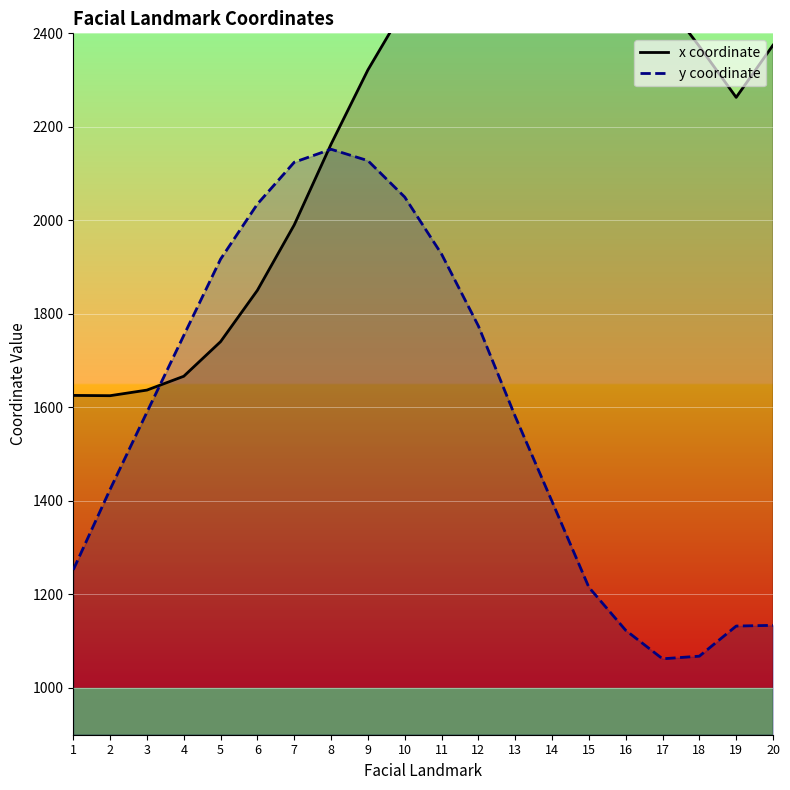

Between which two adjacent categories do y coordinate and x coordinate first intersect?

3 and 4